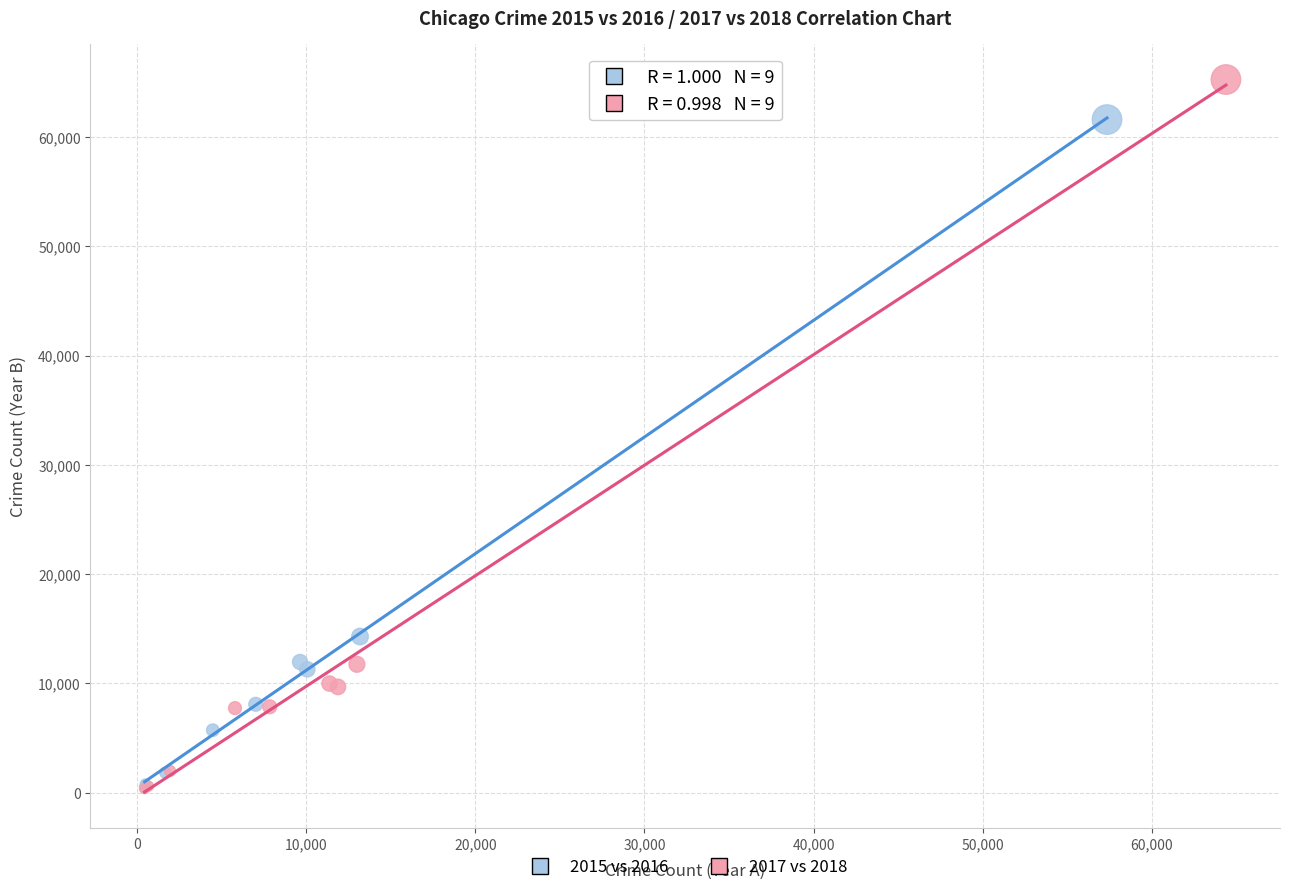

Which series contains the highest Y value?

2017 vs 2018